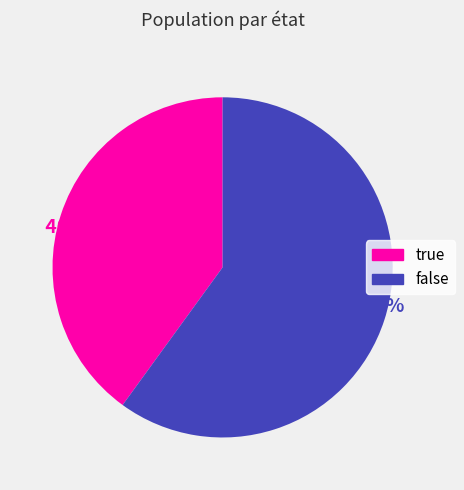

Rank the categories by value from highest to lowest.

false, true